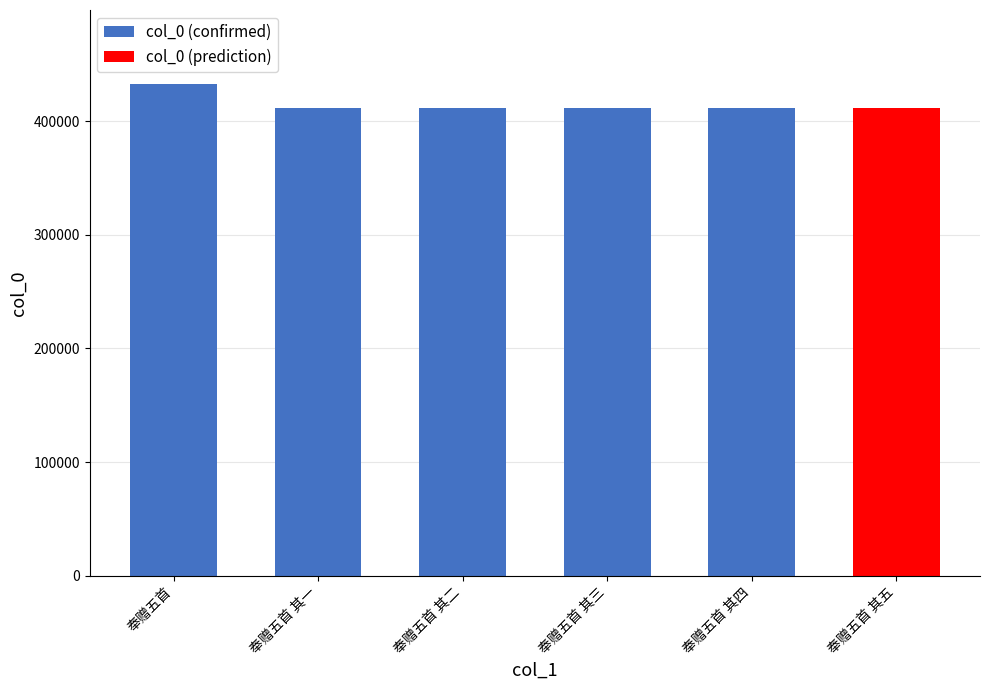

At which label does the data first exceed 411713?

奉赠五首